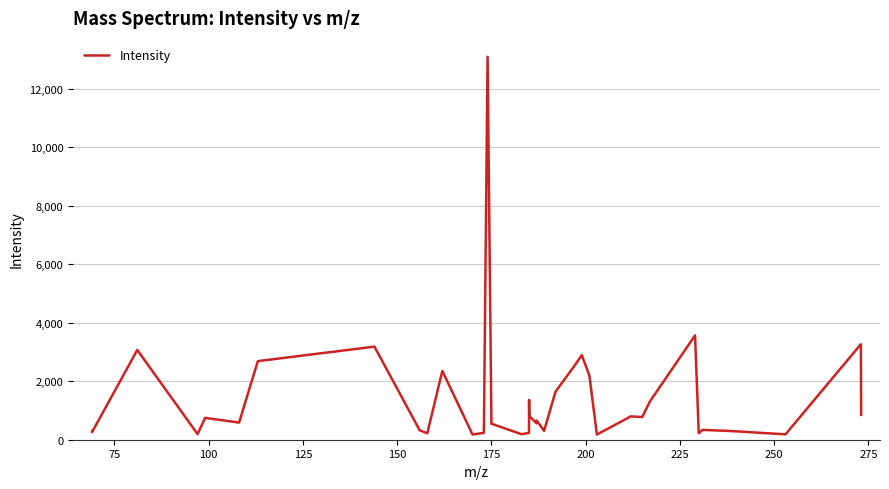

What is the difference between the maximum and minimum values?

12919.9